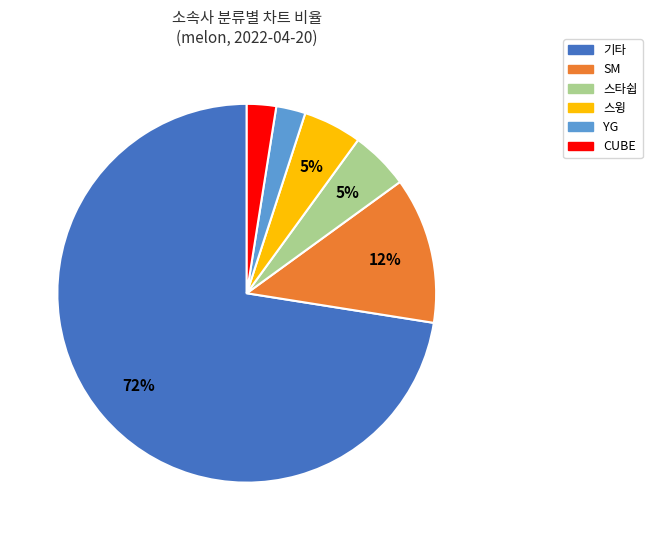

Is there a majority slice in this chart?

Yes